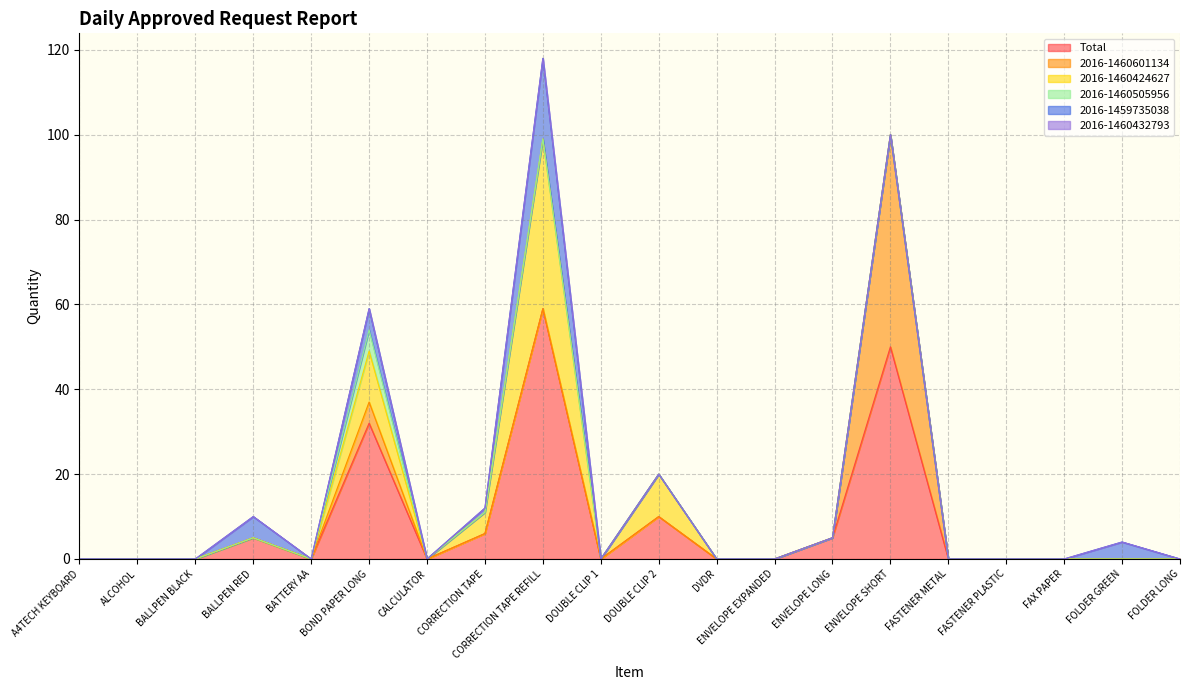

How many positive values does the Total series have?

7